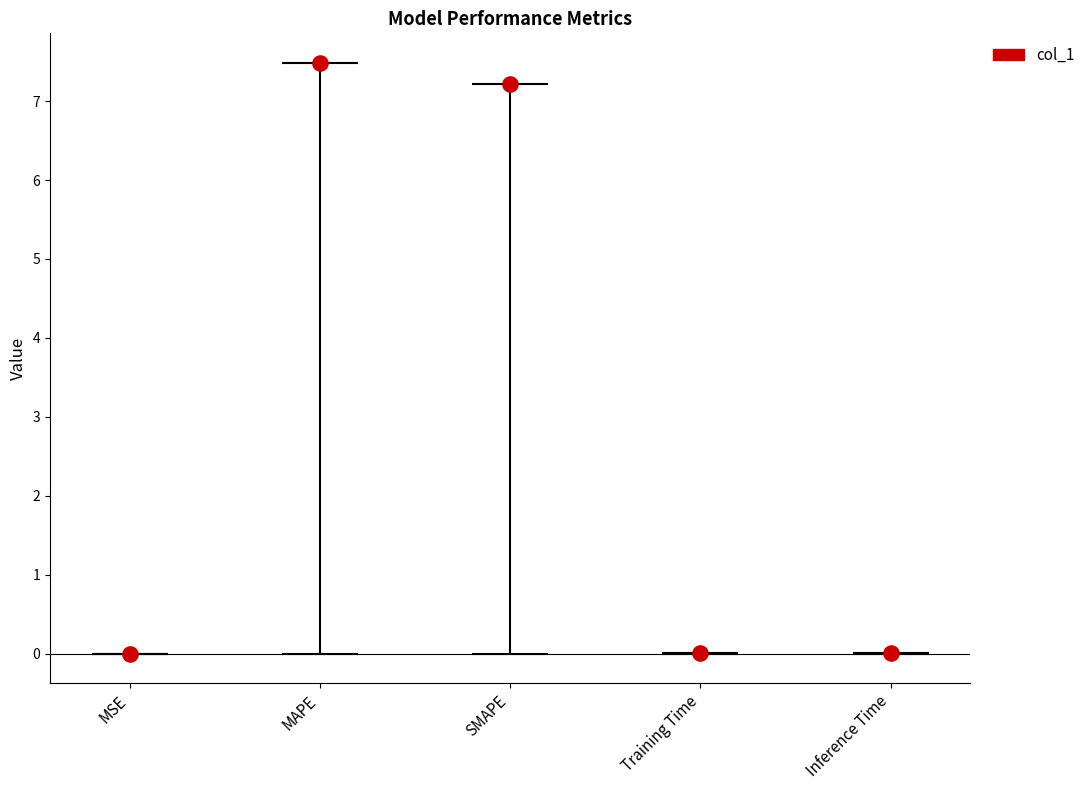

What is the change in value from SMAPE to Inference Time?

-7.2